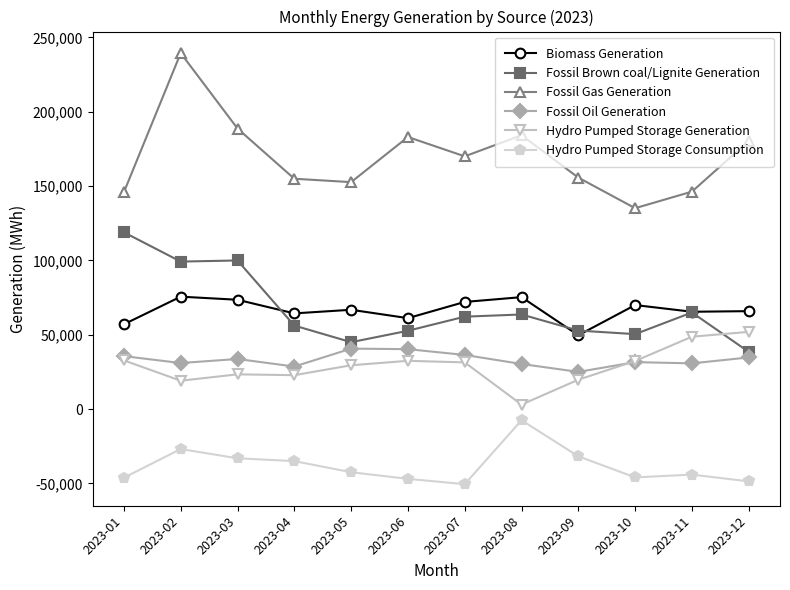

Which series has the largest total across all categories?

Fossil Gas Generation